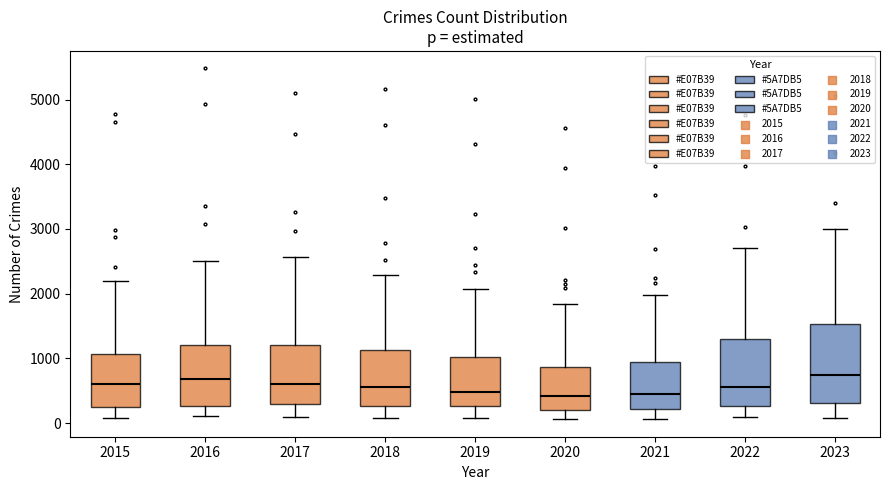

Comparing the boxes themselves (not the whiskers), which one is the tallest?

2023